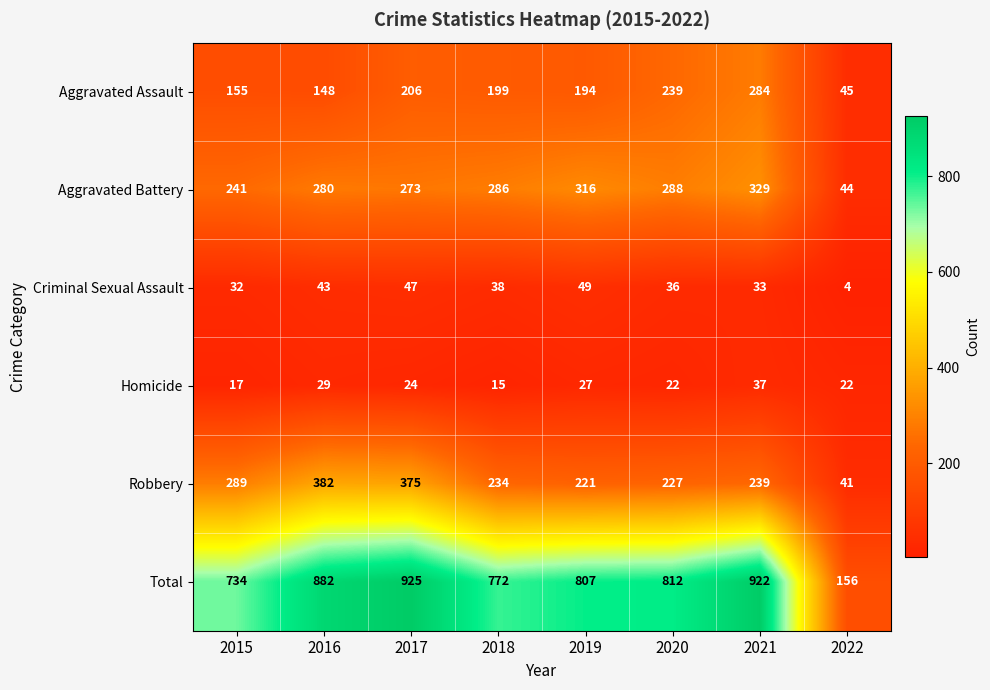

Which label corresponds to the largest value in the chart?

2017